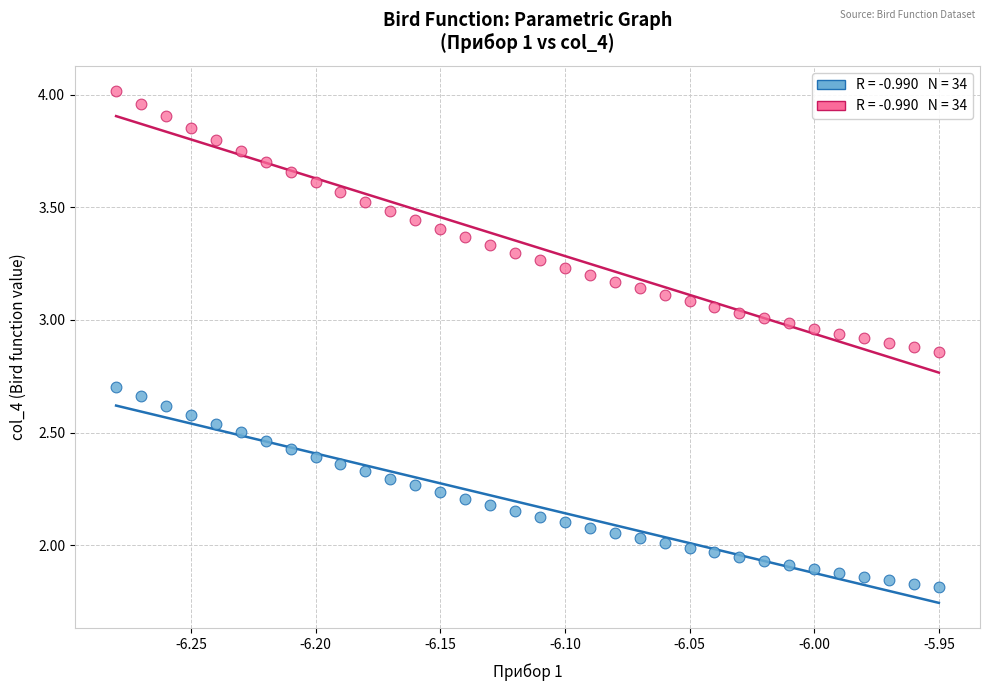

Across all data points, what is the range of X values (max minus min)?

0.3